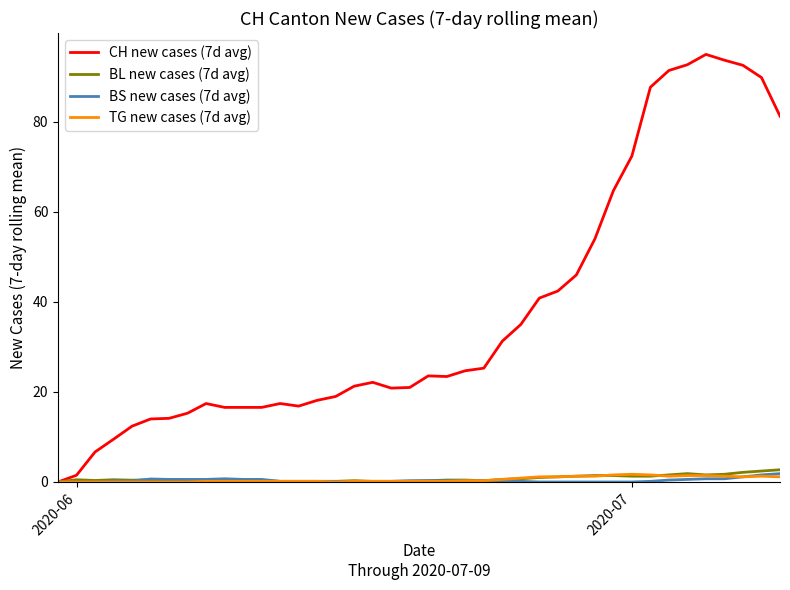

What is the maximum value shown in the chart?

95.0